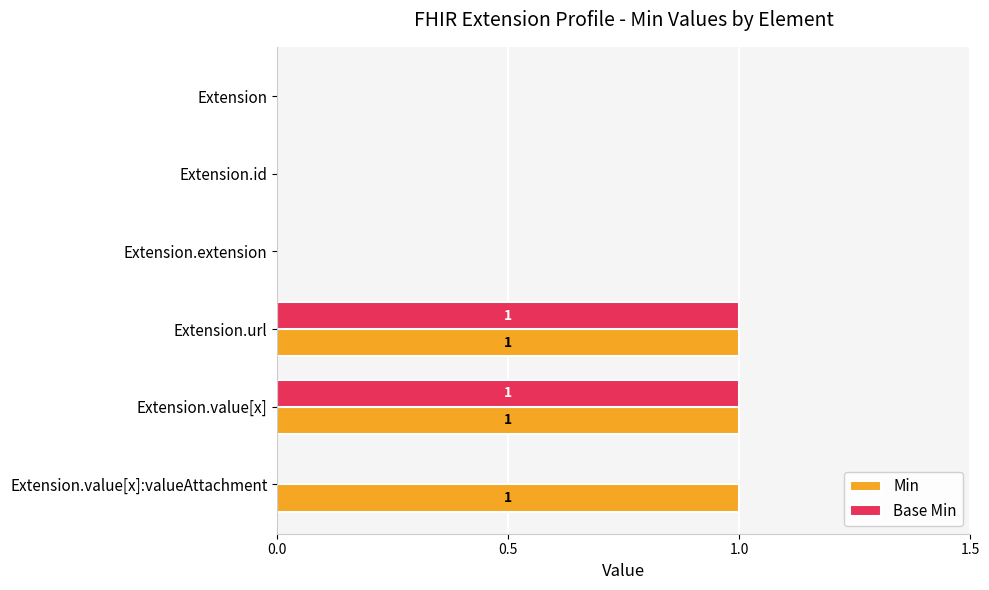

True or false: Base Min has a value of 2 at Extension.url.

False